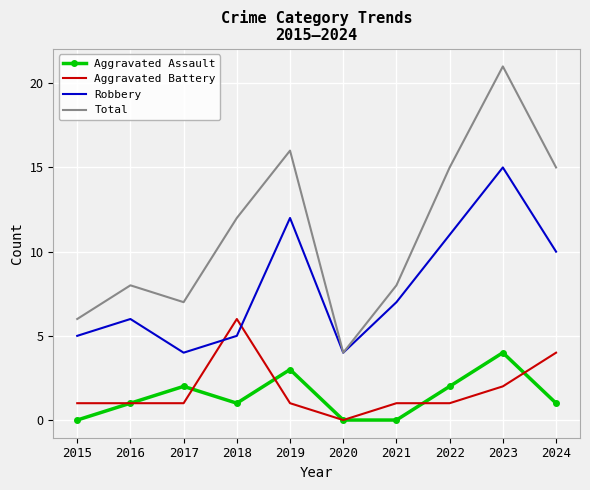

How many times do Robbery and Aggravated Battery cross each other?

2